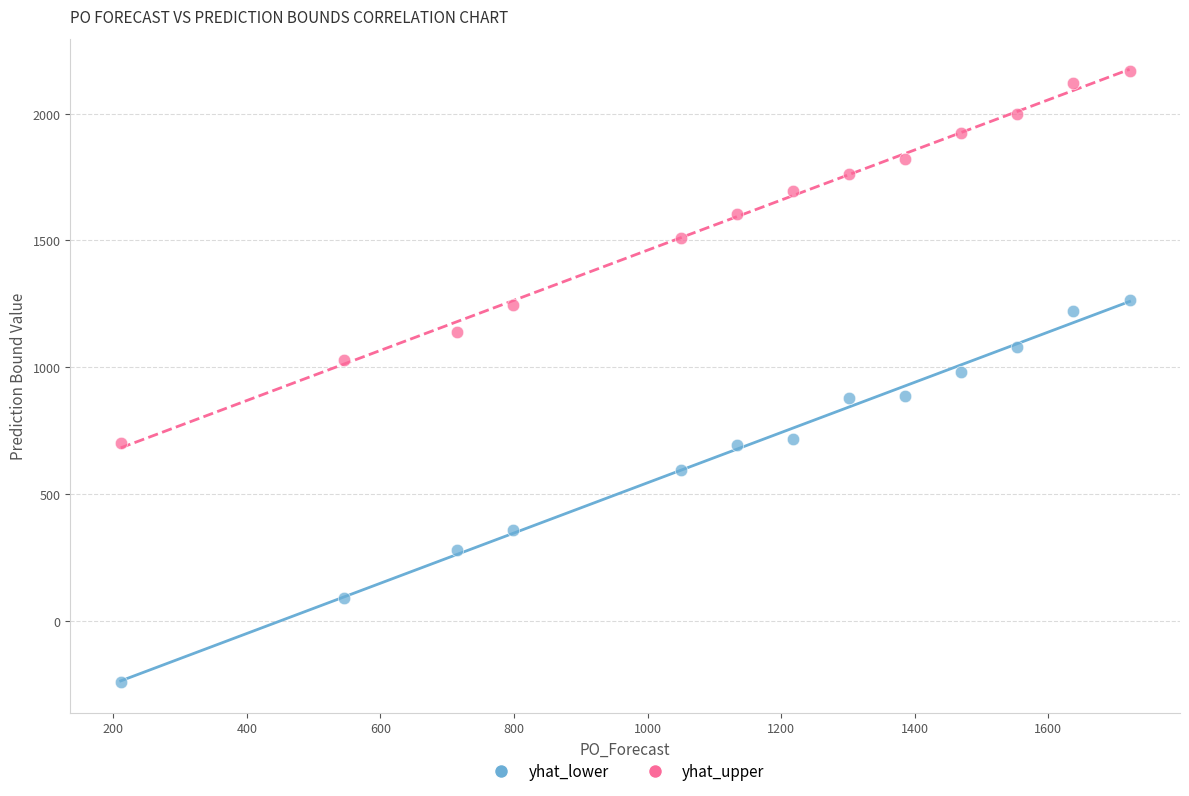

Which series has the widest spread of Y values?

yhat_lower